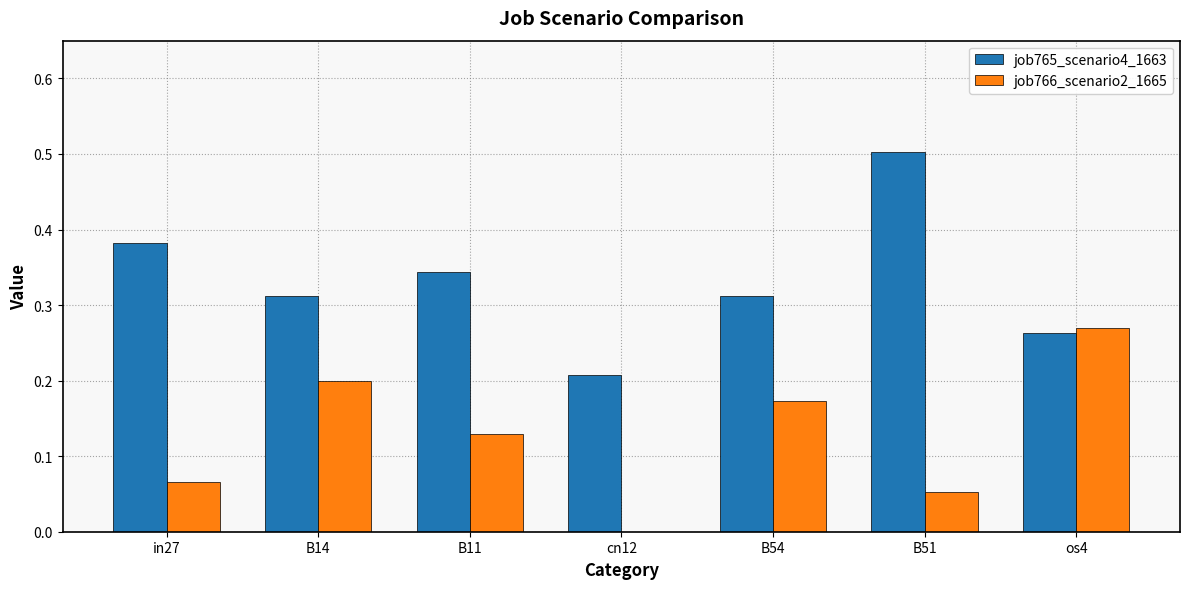

Which series changed the most between B14 and cn12?

job766_scenario2_1665